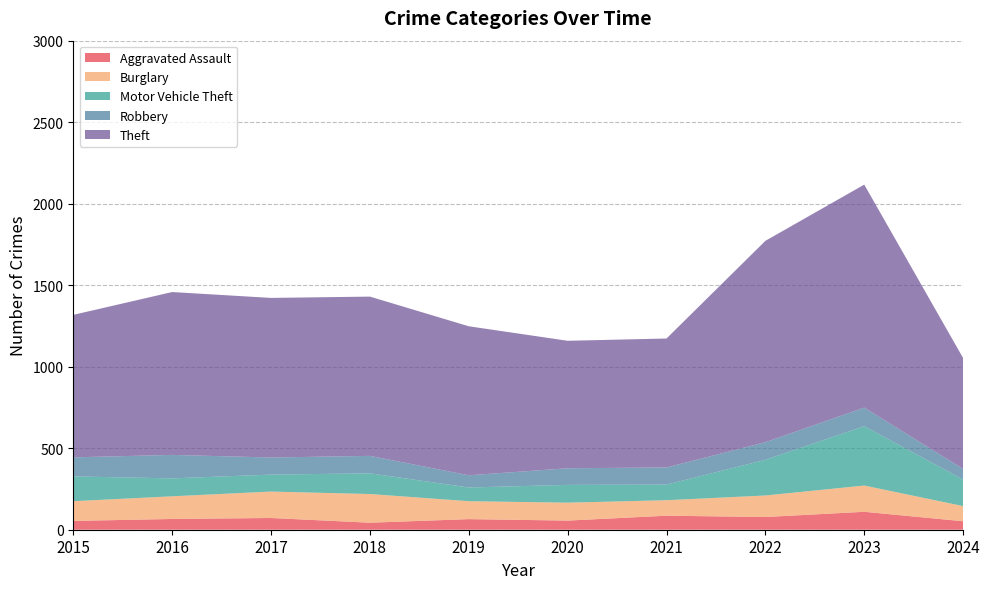

Reading right to left, list all the values displayed in this chart.

Aggravated Assault: 2024=52	2023=110	2022=78	2021=86	2020=56	2019=65	2018=43	2017=72	2016=66	2015=54
Burglary: 2024=93	2023=161	2022=132	2021=95	2020=110	2019=110	2018=176	2017=162	2016=139	2015=121
Motor Vehicle Theft: 2024=163	2023=364	2022=219	2021=96	2020=109	2019=84	2018=127	2017=104	2016=110	2015=152
Robbery: 2024=65	2023=114	2022=108	2021=105	2020=102	2019=75	2018=107	2017=105	2016=144	2015=117
Theft: 2024=680	2023=1368	2022=1235	2021=791	2020=782	2019=914	2018=977	2017=979	2016=999	2015=874